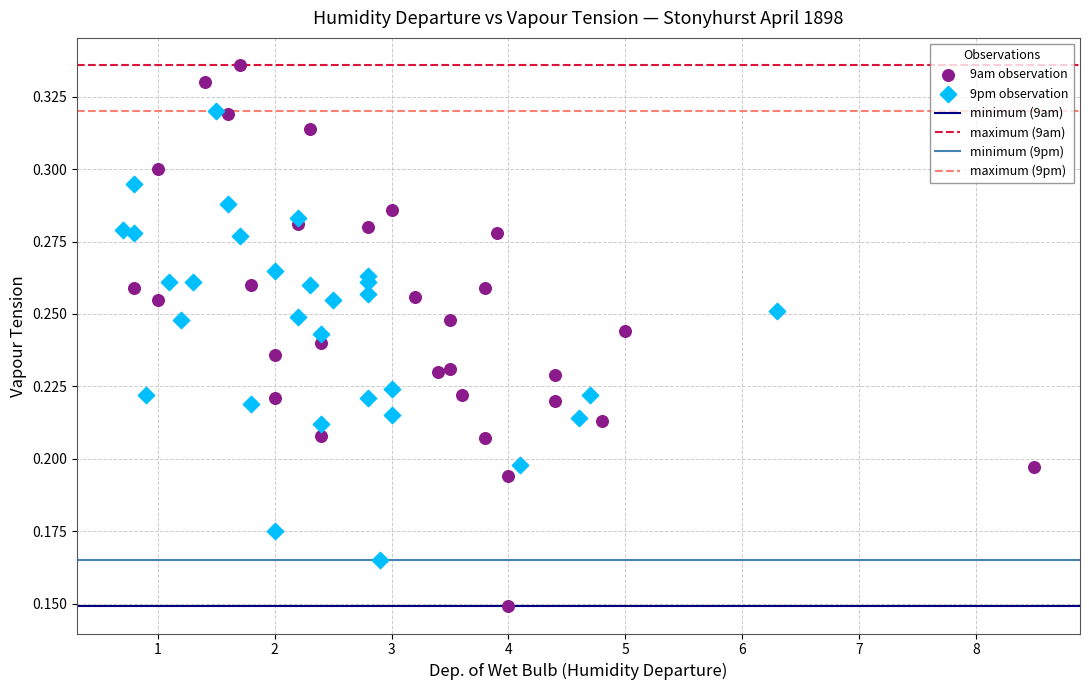

Which series reaches the maximum Y coordinate?

9am observation